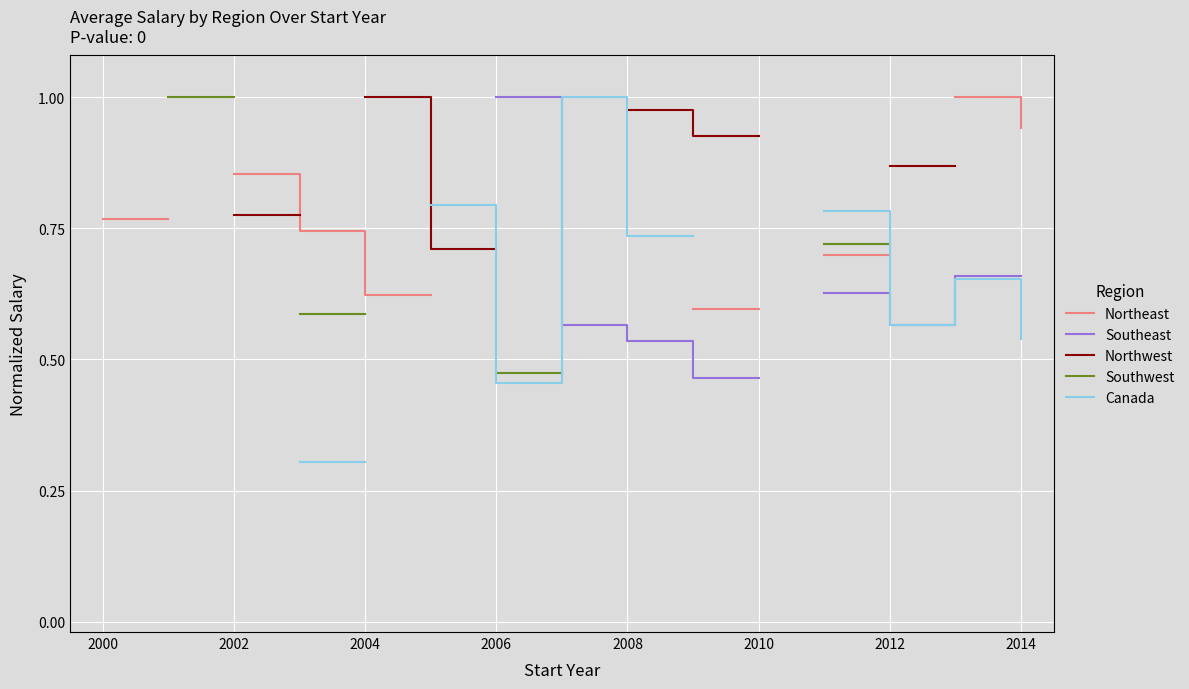

What is the difference between the highest and lowest values at 2014?

0.4